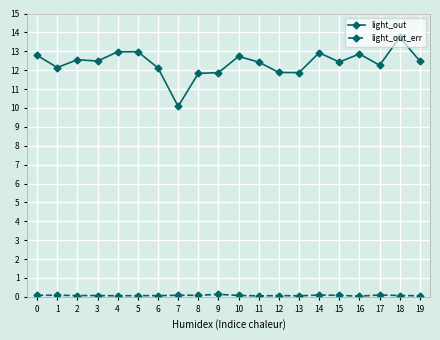

Which series has the widest spread of values?

light_out